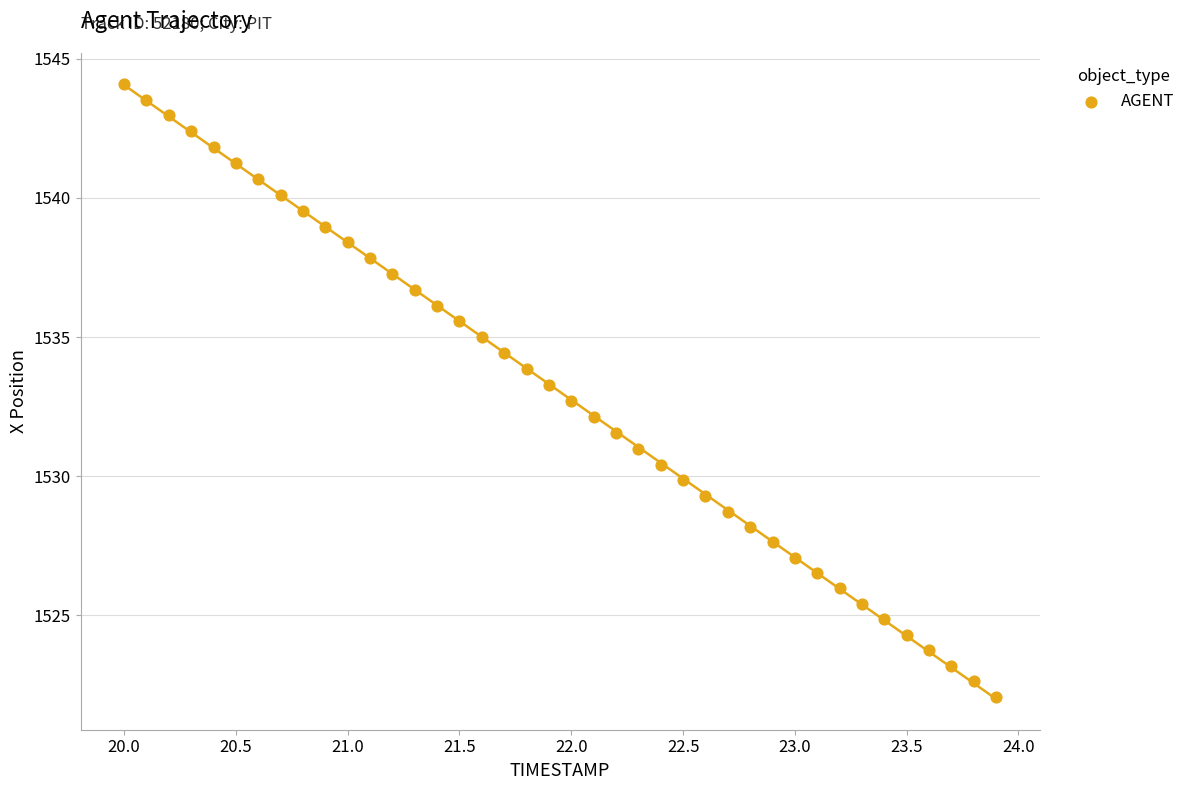

What is the range of X values (max minus min)?

3.9